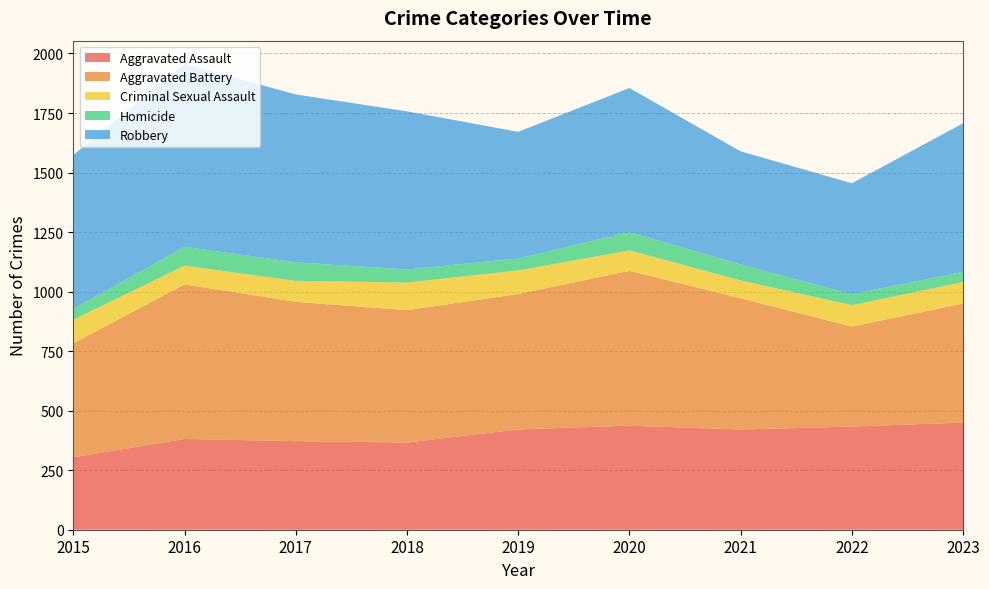

Reading left to right, list all the values displayed in this chart.

Aggravated Assault: 2015=304	2016=381	2017=372	2018=366	2019=421	2020=437	2021=421	2022=433	2023=450
Aggravated Battery: 2015=479	2016=649	2017=585	2018=556	2019=569	2020=650	2021=551	2022=420	2023=500
Criminal Sexual Assault: 2015=99	2016=79	2017=88	2018=116	2019=99	2020=86	2021=75	2022=90	2023=90
Homicide: 2015=45	2016=79	2017=78	2018=55	2019=50	2020=77	2021=67	2022=46	2023=43
Robbery: 2015=647	2016=768	2017=705	2018=664	2019=532	2020=605	2021=475	2022=466	2023=624